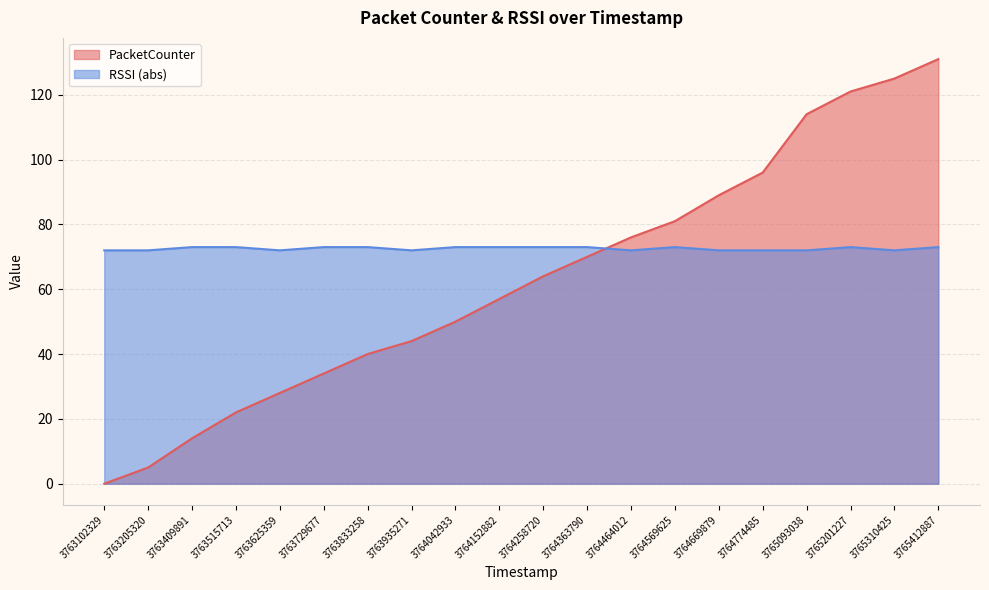

True or false: PacketCounter has more than 1 interior local peaks.

False